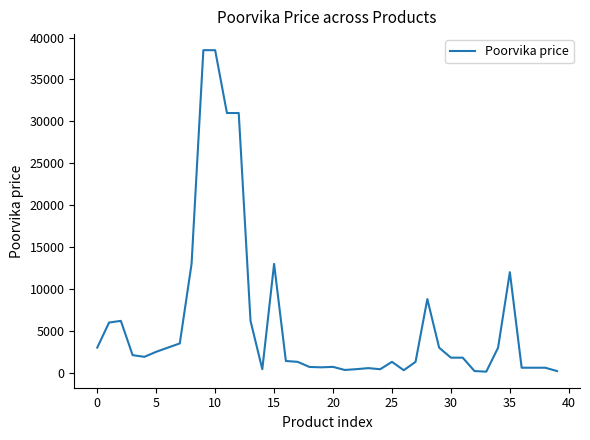

What is the maximum value shown in the chart?

38499